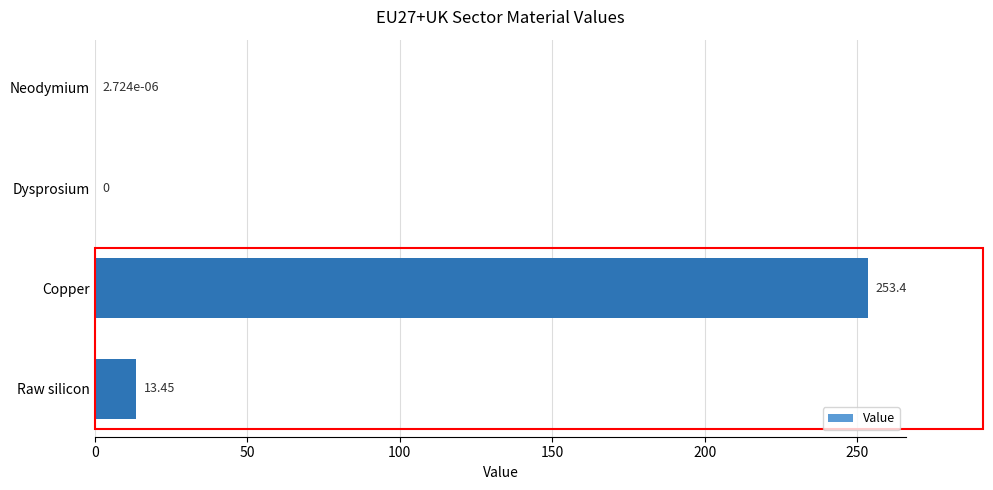

How many distinct data groups are displayed?

1